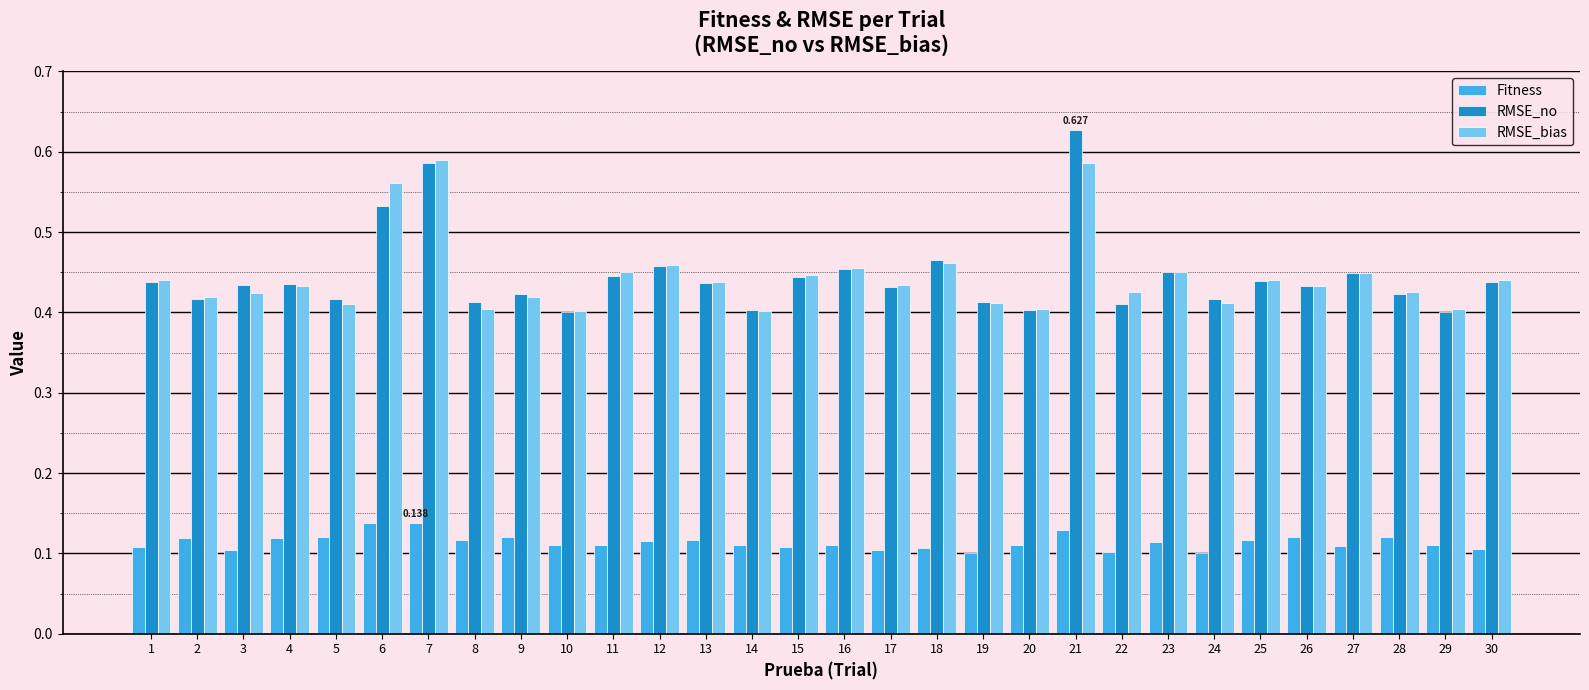

Which series has the widest spread of values?

RMSE_no